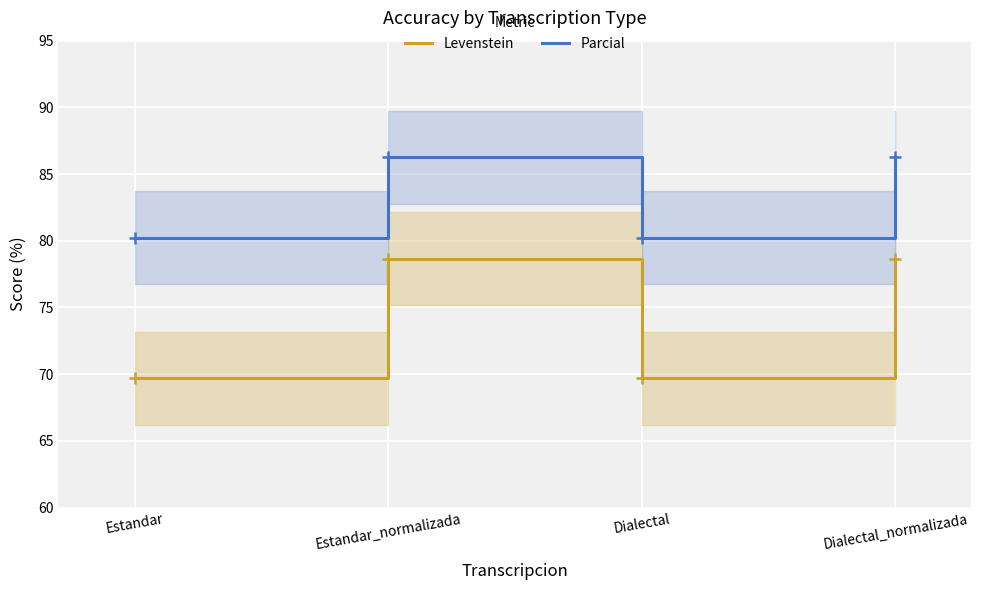

Which category has the lowest value in the Levenstein series?

Estandar